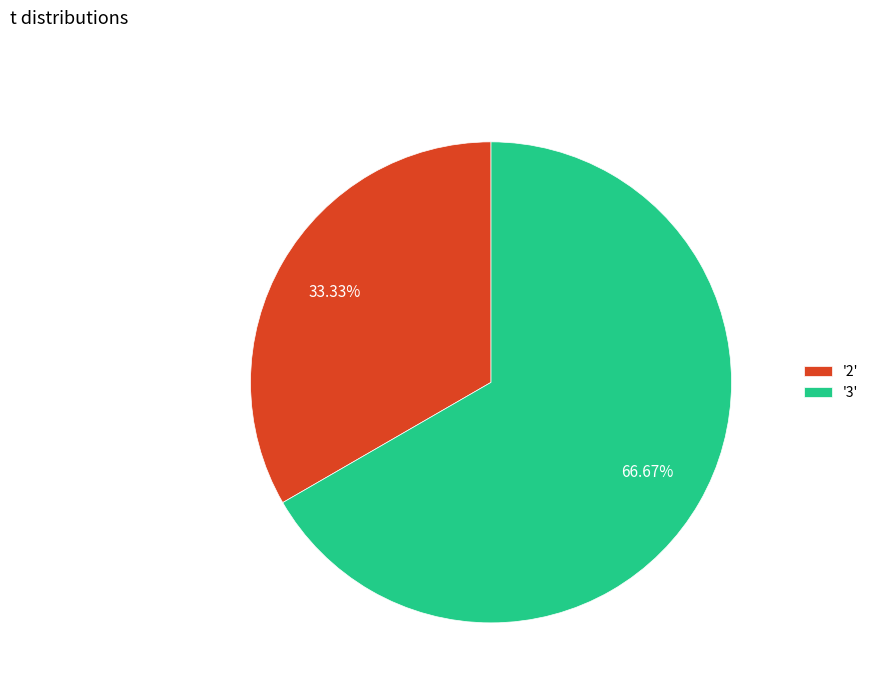

Rank the categories by value from highest to lowest.

'3', '2'